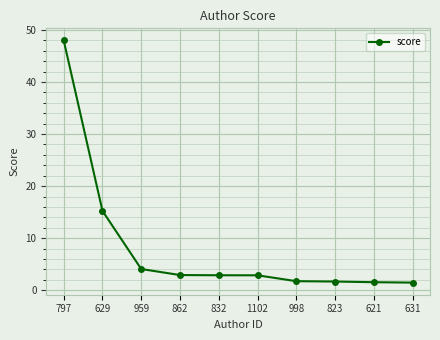

What position from the right is 832?

6